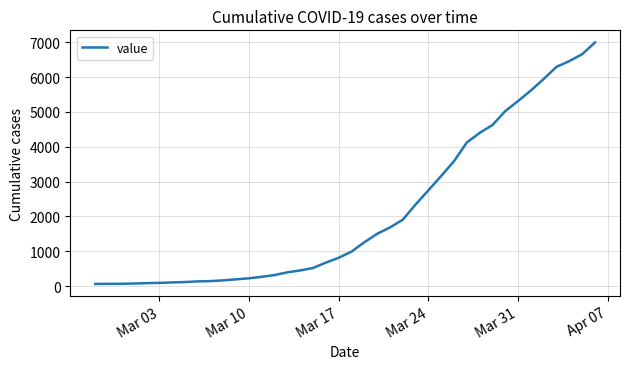

What is the difference between the maximum and minimum values?

6931